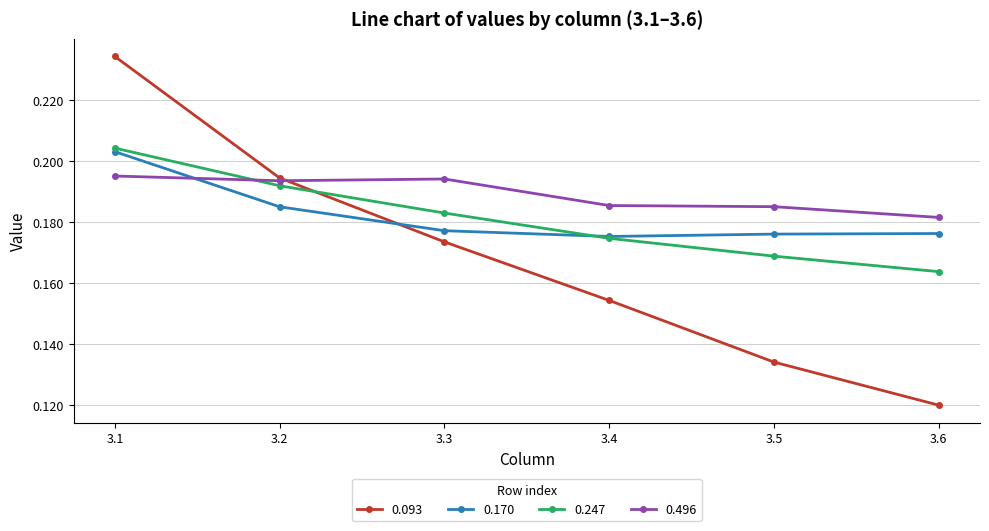

At how many categories does at least one series exceed 0?

6